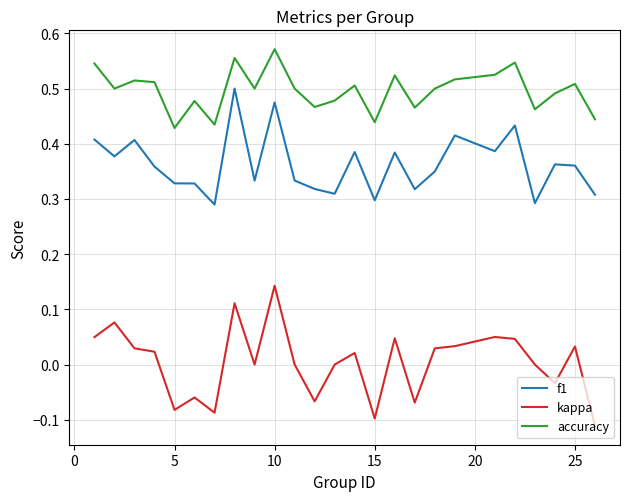

Which series has the largest total across all categories?

accuracy